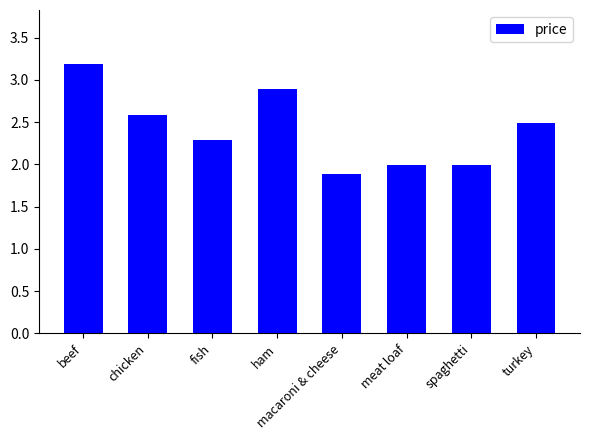

How many bars are there in total?

8